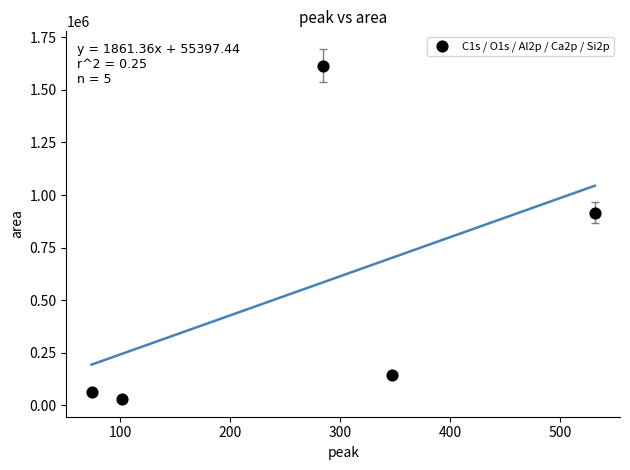

What Y value in the scatter plot is closest to 823636?

916036.9